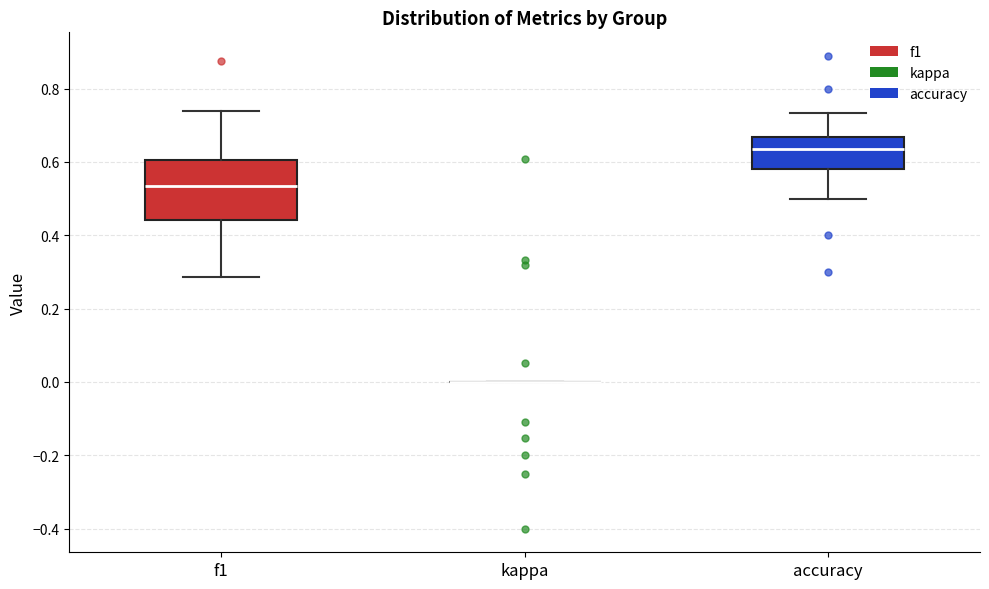

Comparing the boxes themselves (not the whiskers), which one is the tallest?

f1